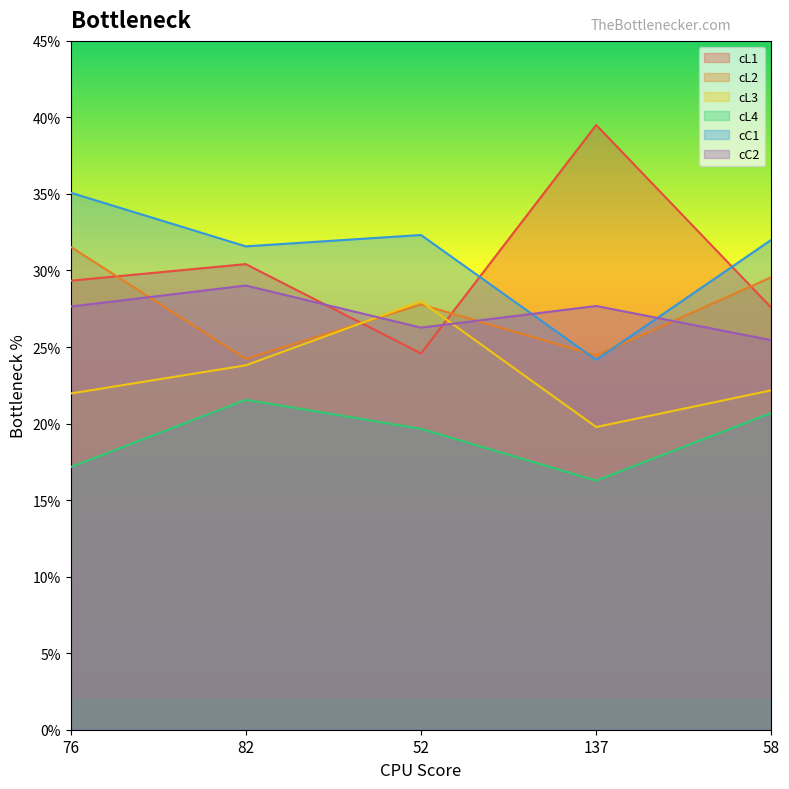

True or false: cL4 and cL3 cross at least once.

False